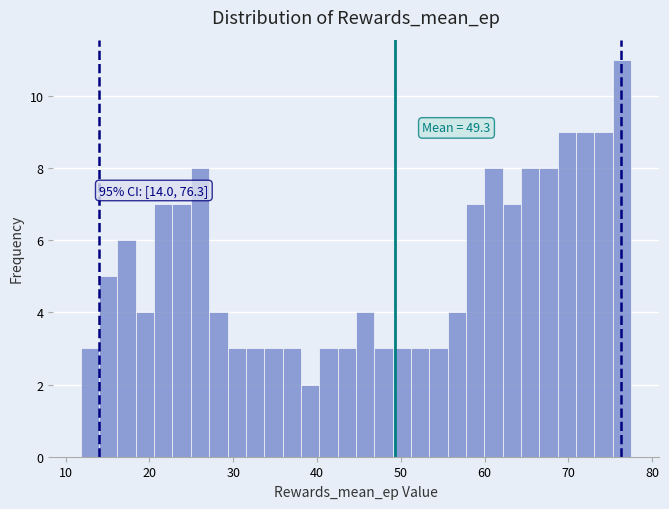

Around what value on the x-axis is the tallest bar? Give the approximate position of its centre, as read against the axis.

76